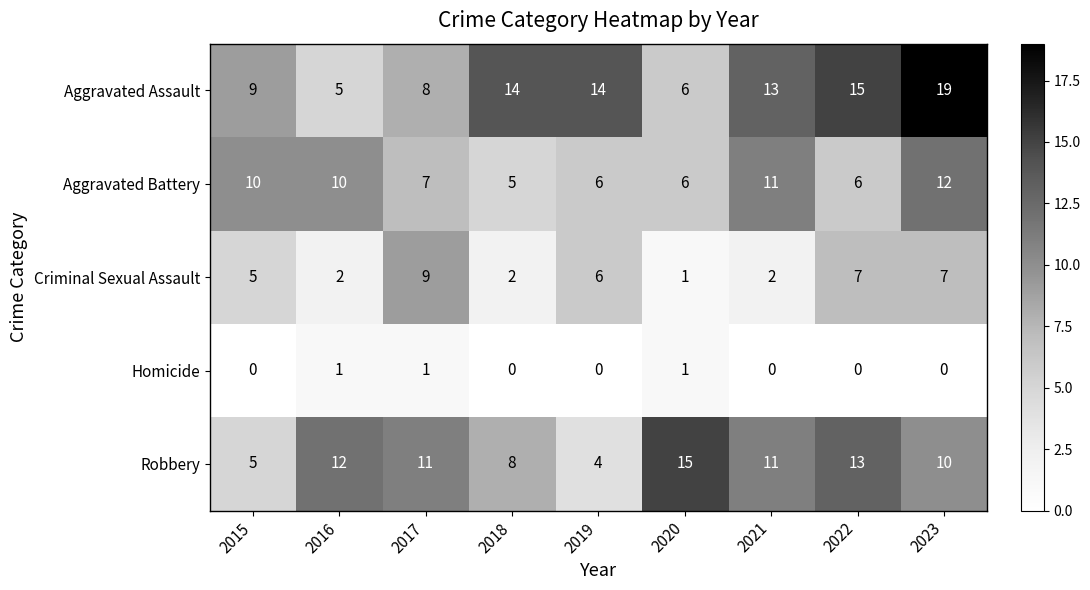

Rank the series by their maximum value, from highest to lowest.

Aggravated Assault, Robbery, Aggravated Battery, Criminal Sexual Assault, Homicide